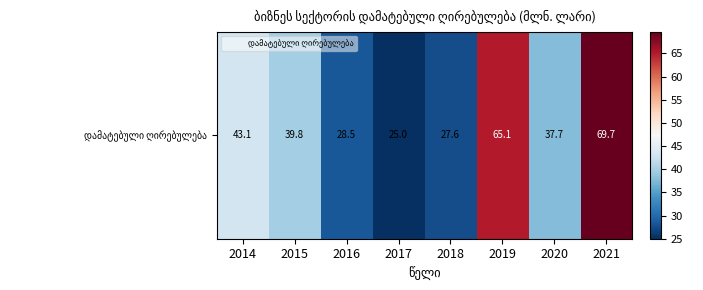

What is the difference between the maximum and minimum values?

44.7